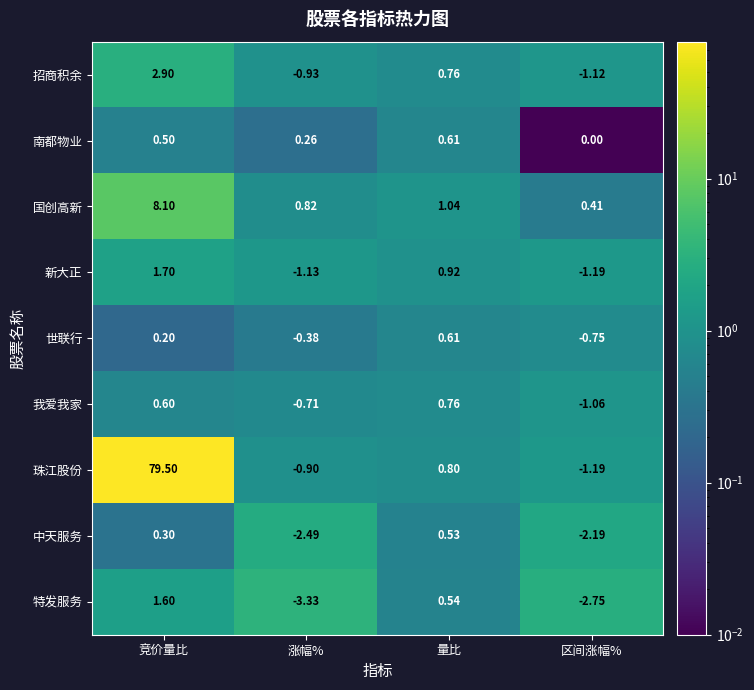

Which series has the largest range (max minus min)?

珠江股份